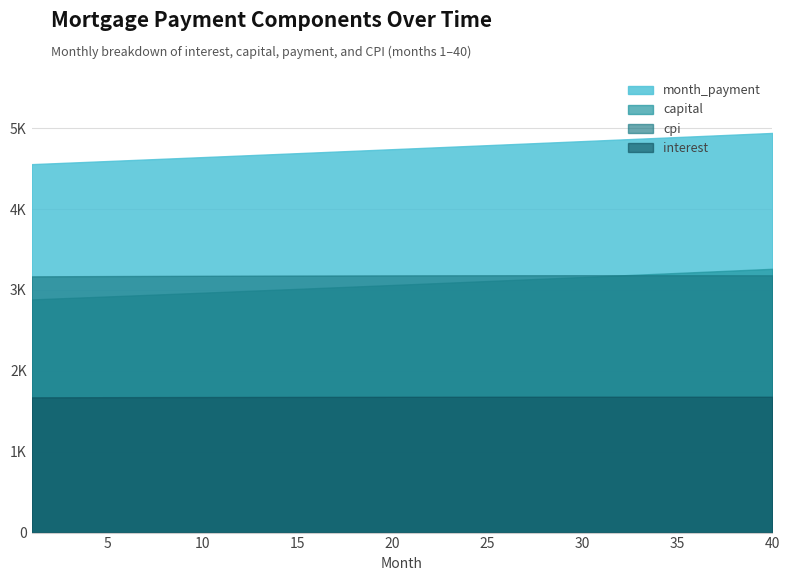

Where does the interest series first go above 1678?

18